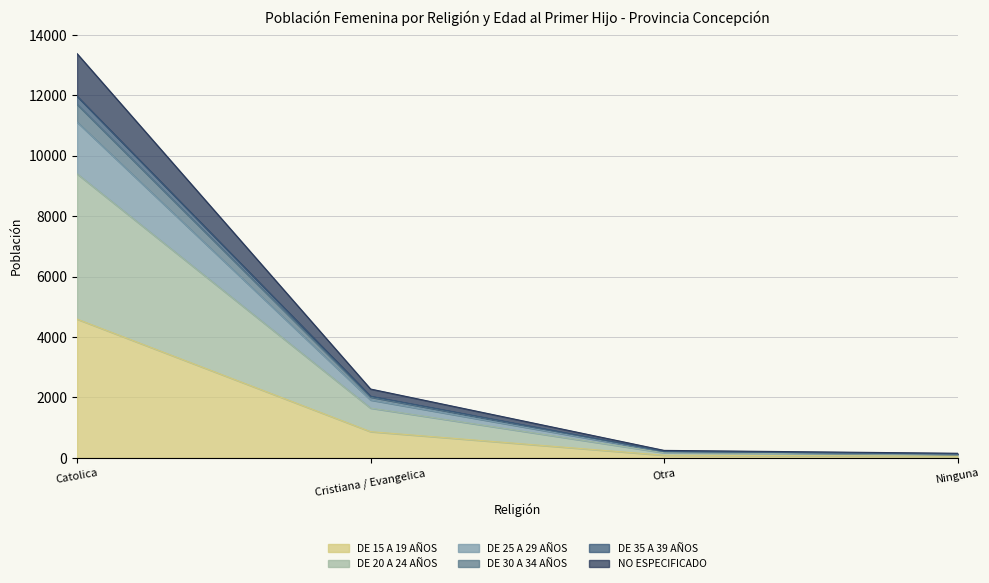

Which category has the lowest value in the DE 30 A 34 AÑOS series?

Ninguna